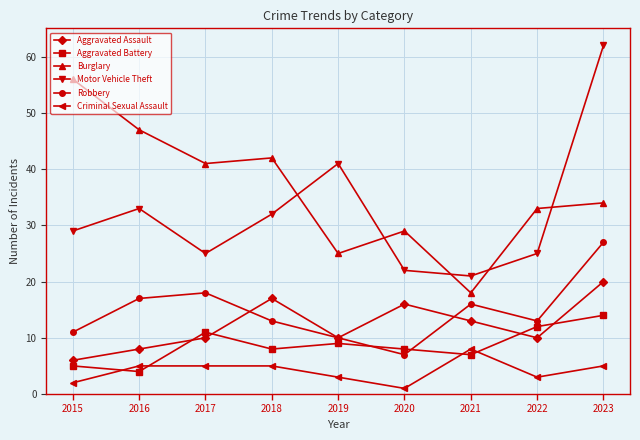

Which series changed the most between 2019 and 2023?

Motor Vehicle Theft